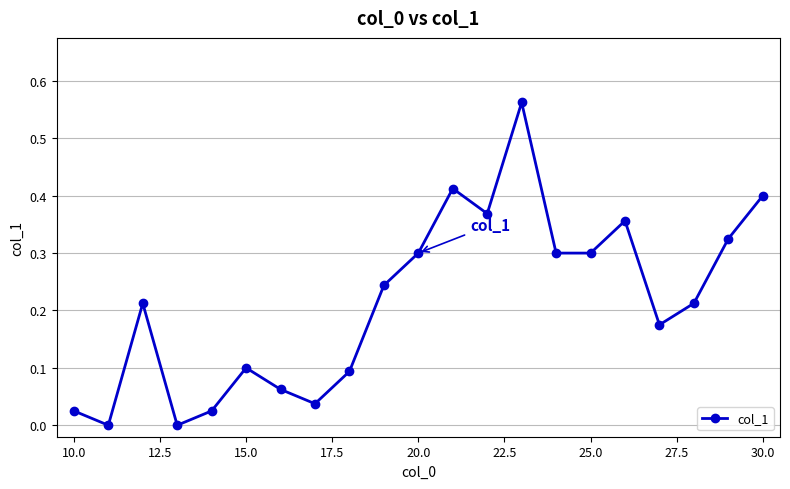

Does the chart have visible grid lines?

Yes